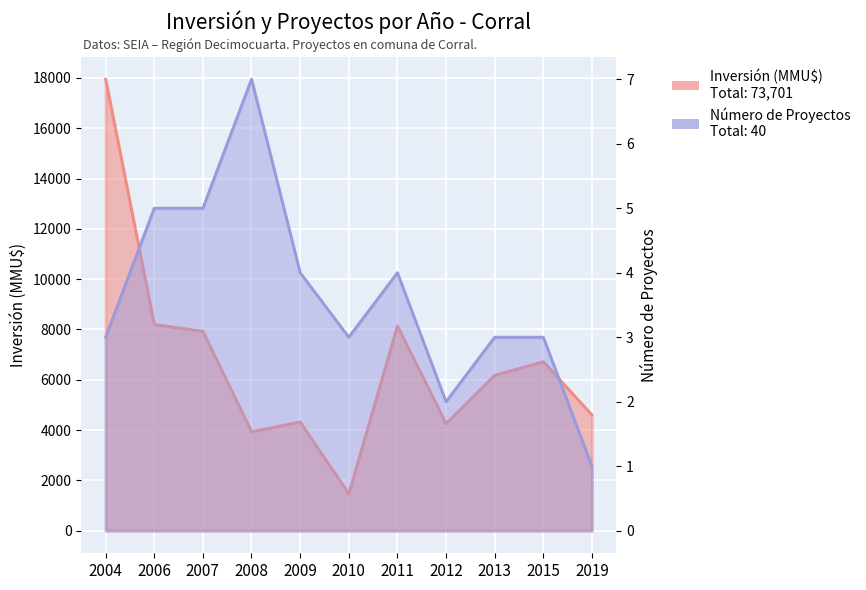

Which has a higher value, 2004 or 2009?

2004